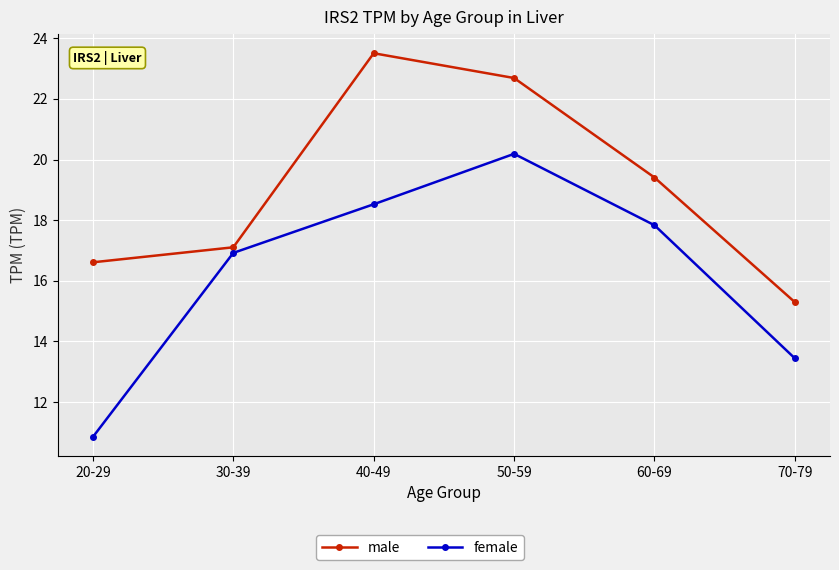

What is the difference between the second highest and minimum values in the male series?

7.4